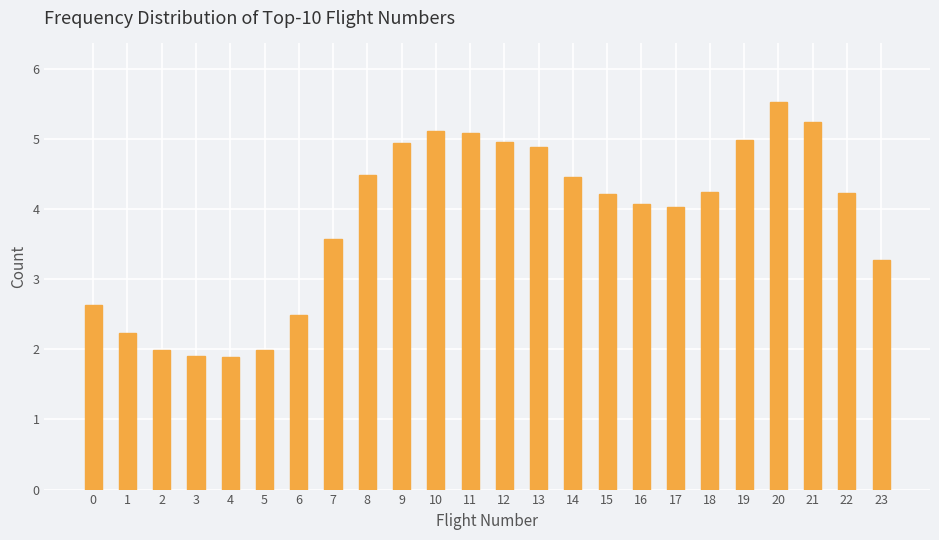

What is the difference between the values at 6 and 4?

0.6